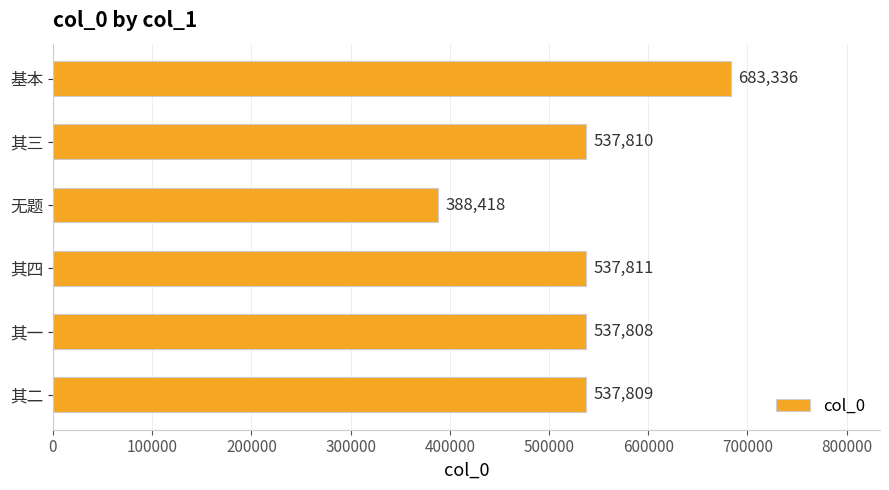

How many series are shown in this chart?

1